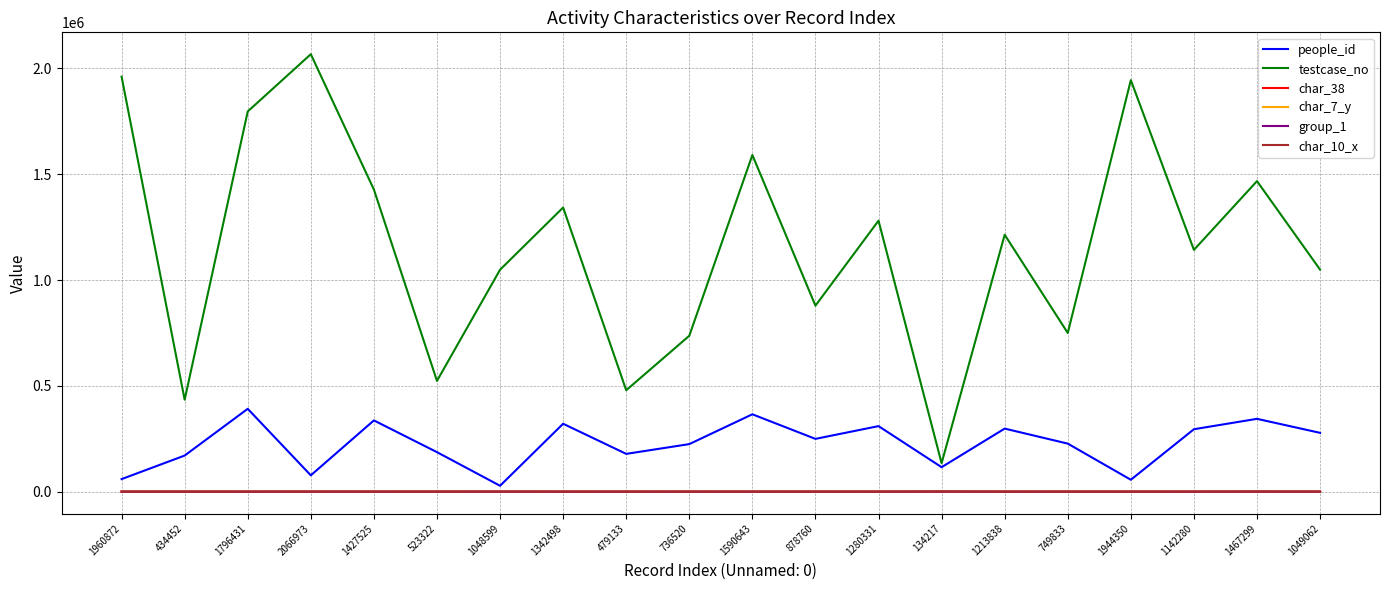

Does the chart have visible grid lines?

Yes